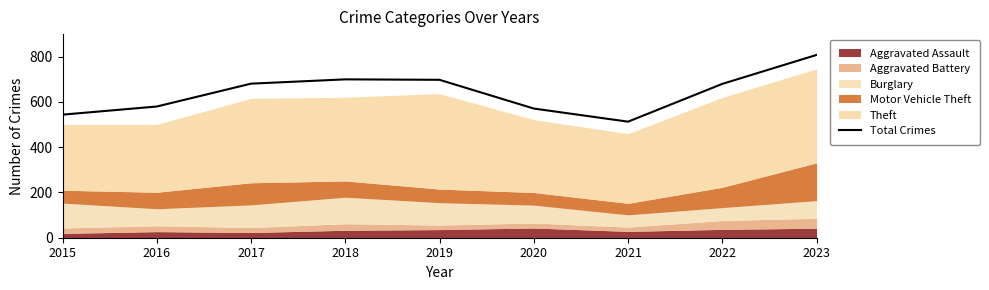

How many lines are shown in the chart?

1